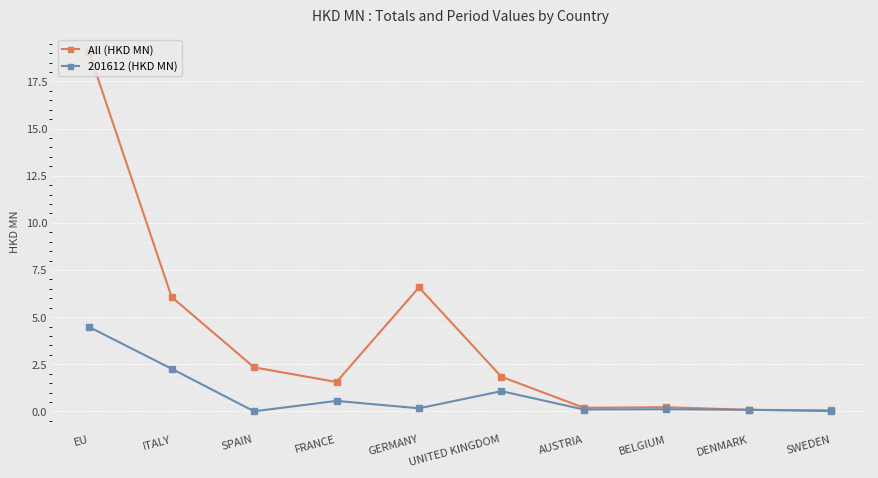

At which category is the sum across all series the highest?

EU